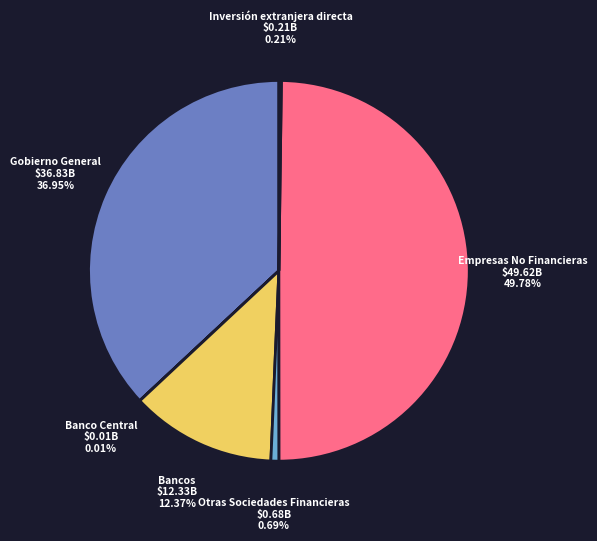

To the nearest percent, what portion does Bancos represent?

12%